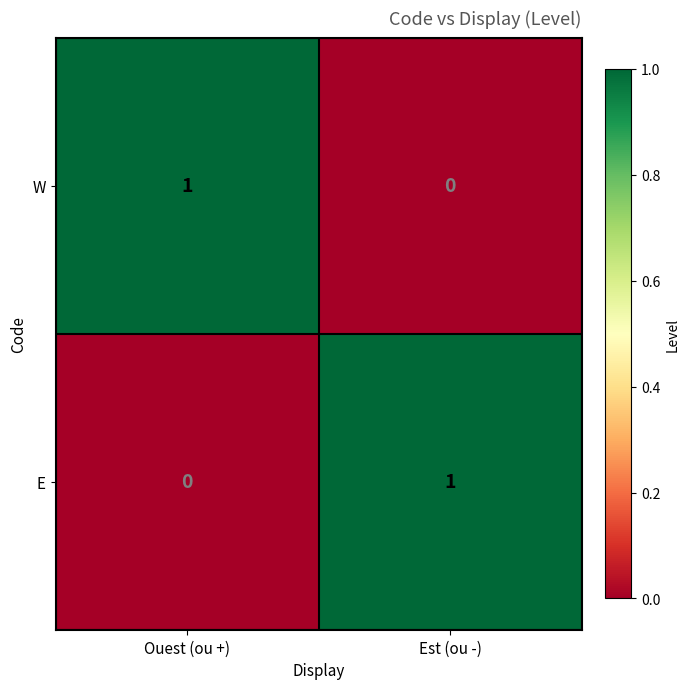

At how many categories does at least one series exceed 0?

2